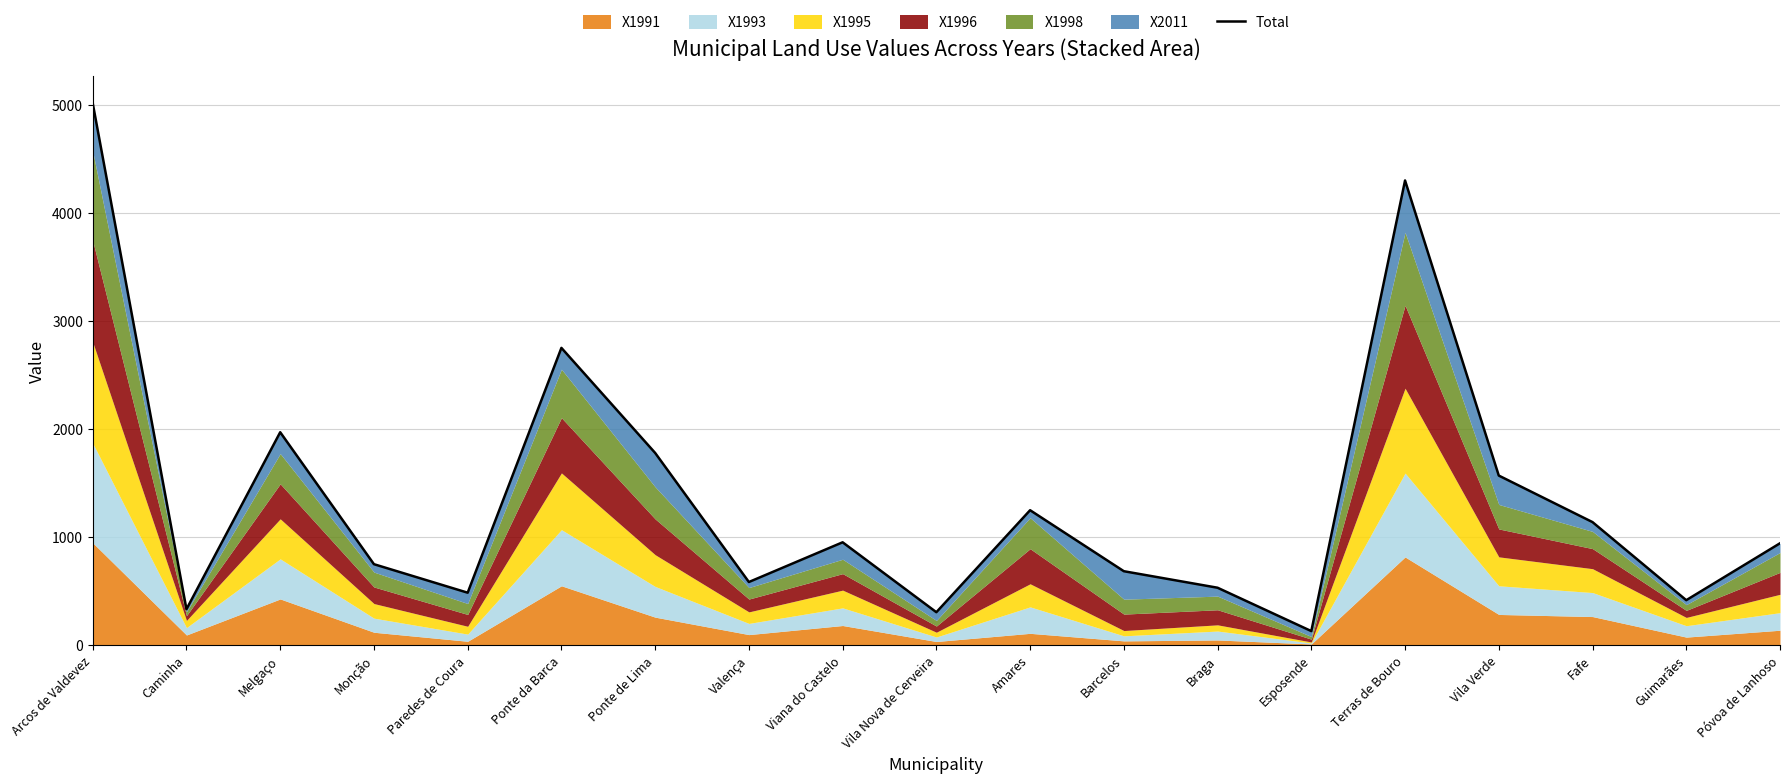

What position from the left is Barcelos?

12